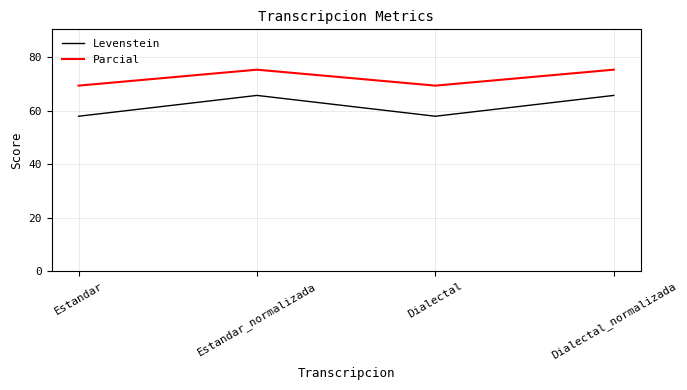

True or false: Levenstein has a value of 42.2 at Dialectal_normalizada.

False